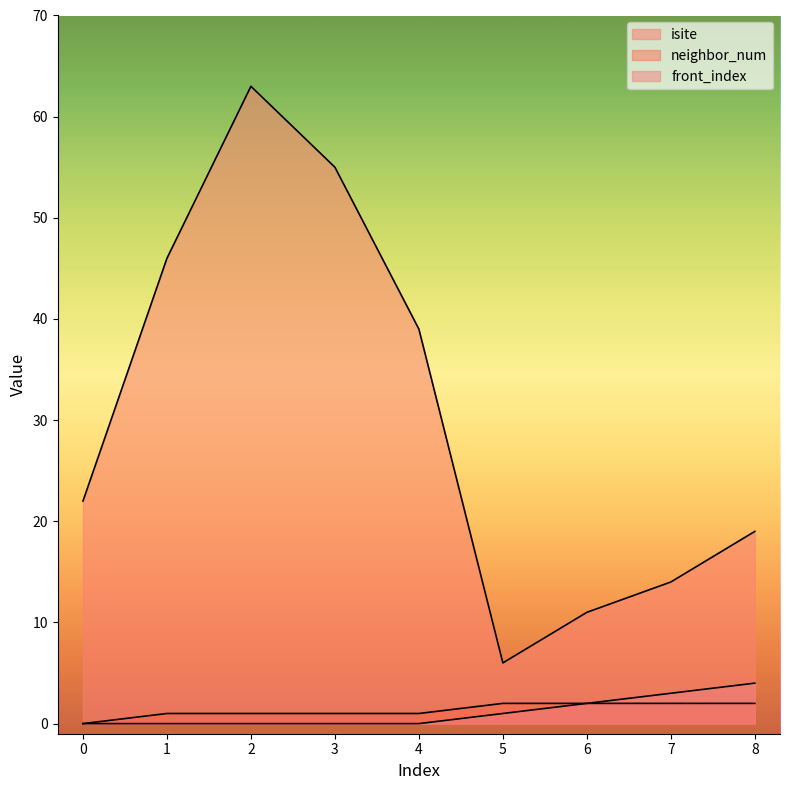

What is the total value across all series at 1?

47